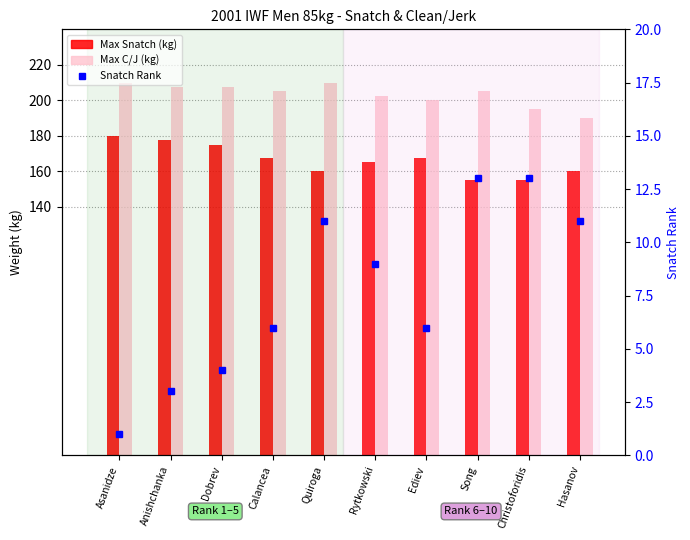

Does the chart contain stacked bars?

No